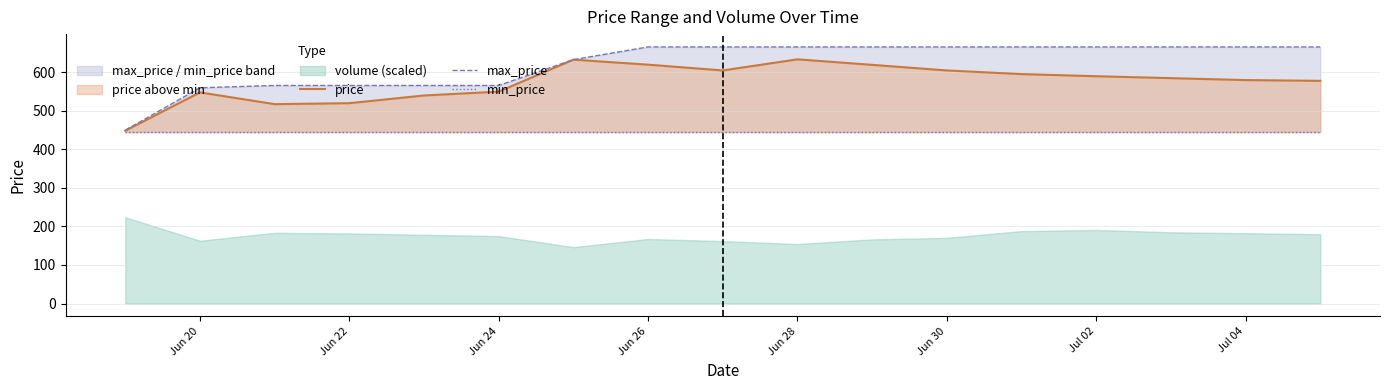

The price series shows 317.3 at Jun 24. True or false?

False